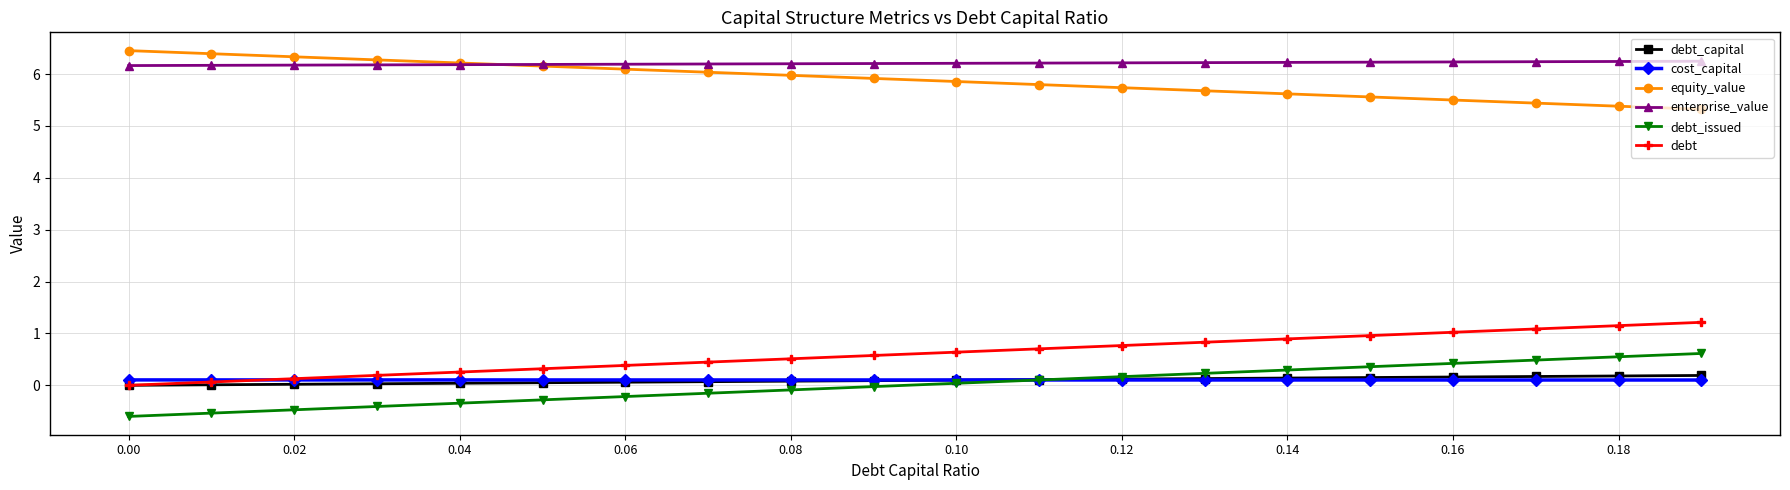

What is the value of the debt_capital point at the 9th from the left?

0.1